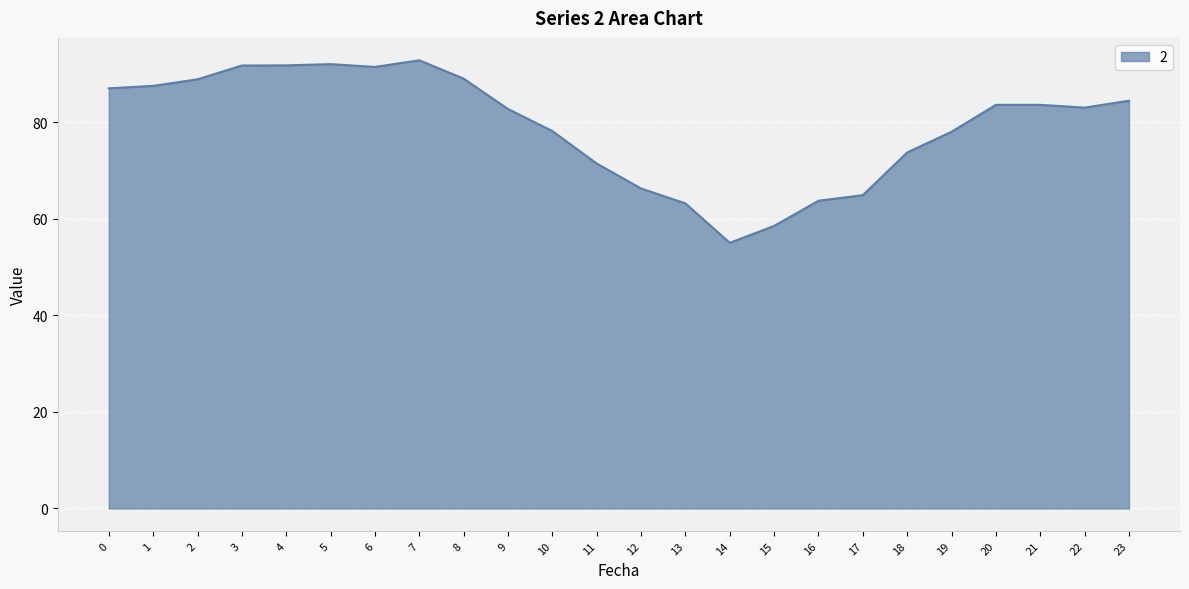

Is it true that the value at 18 is 102.5?

False